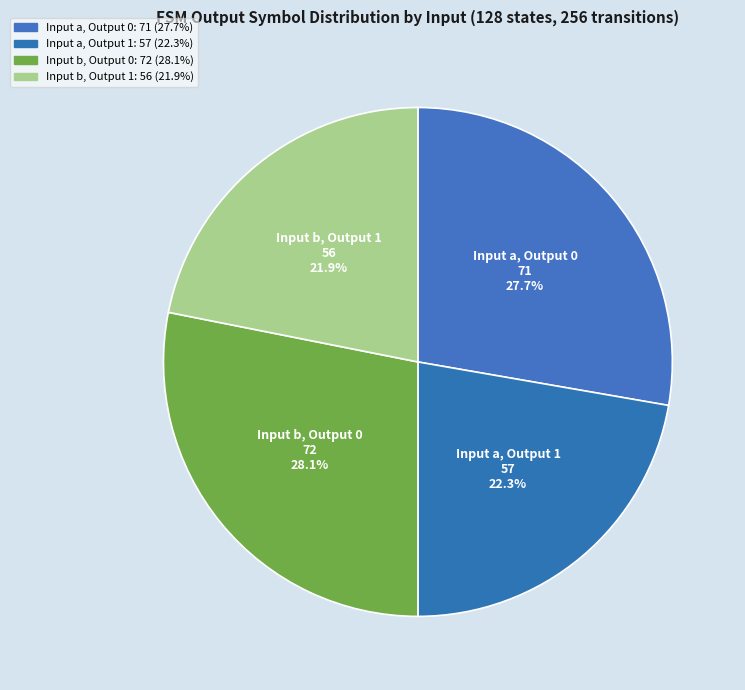

Which category has the smallest portion of the pie?

output_symbol=1 (input b)